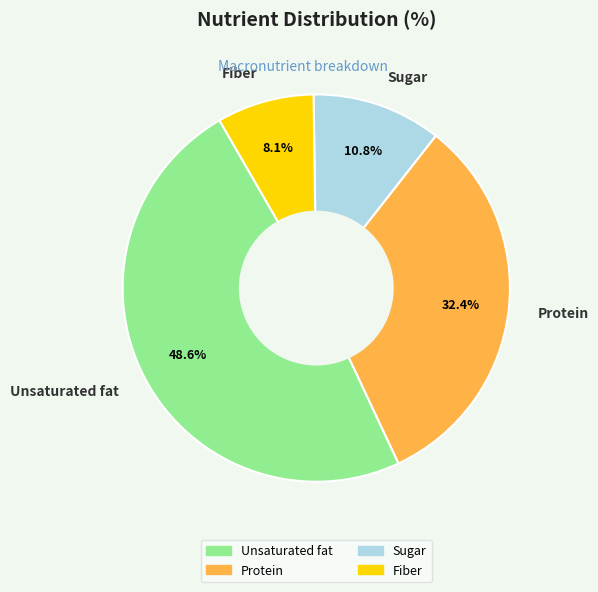

What percentage is NOT represented by Unsaturated fat?

51.4%